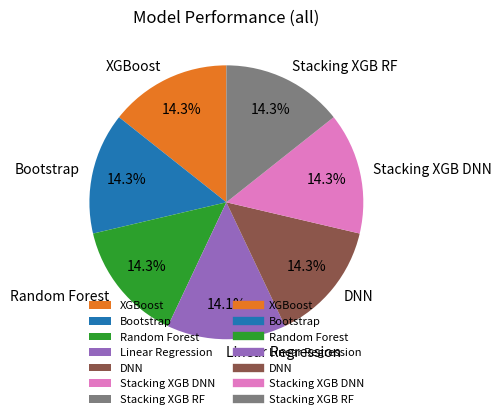

Combined, what portion of the pie is Linear Regression and Stacking XGB RF?

28.4%